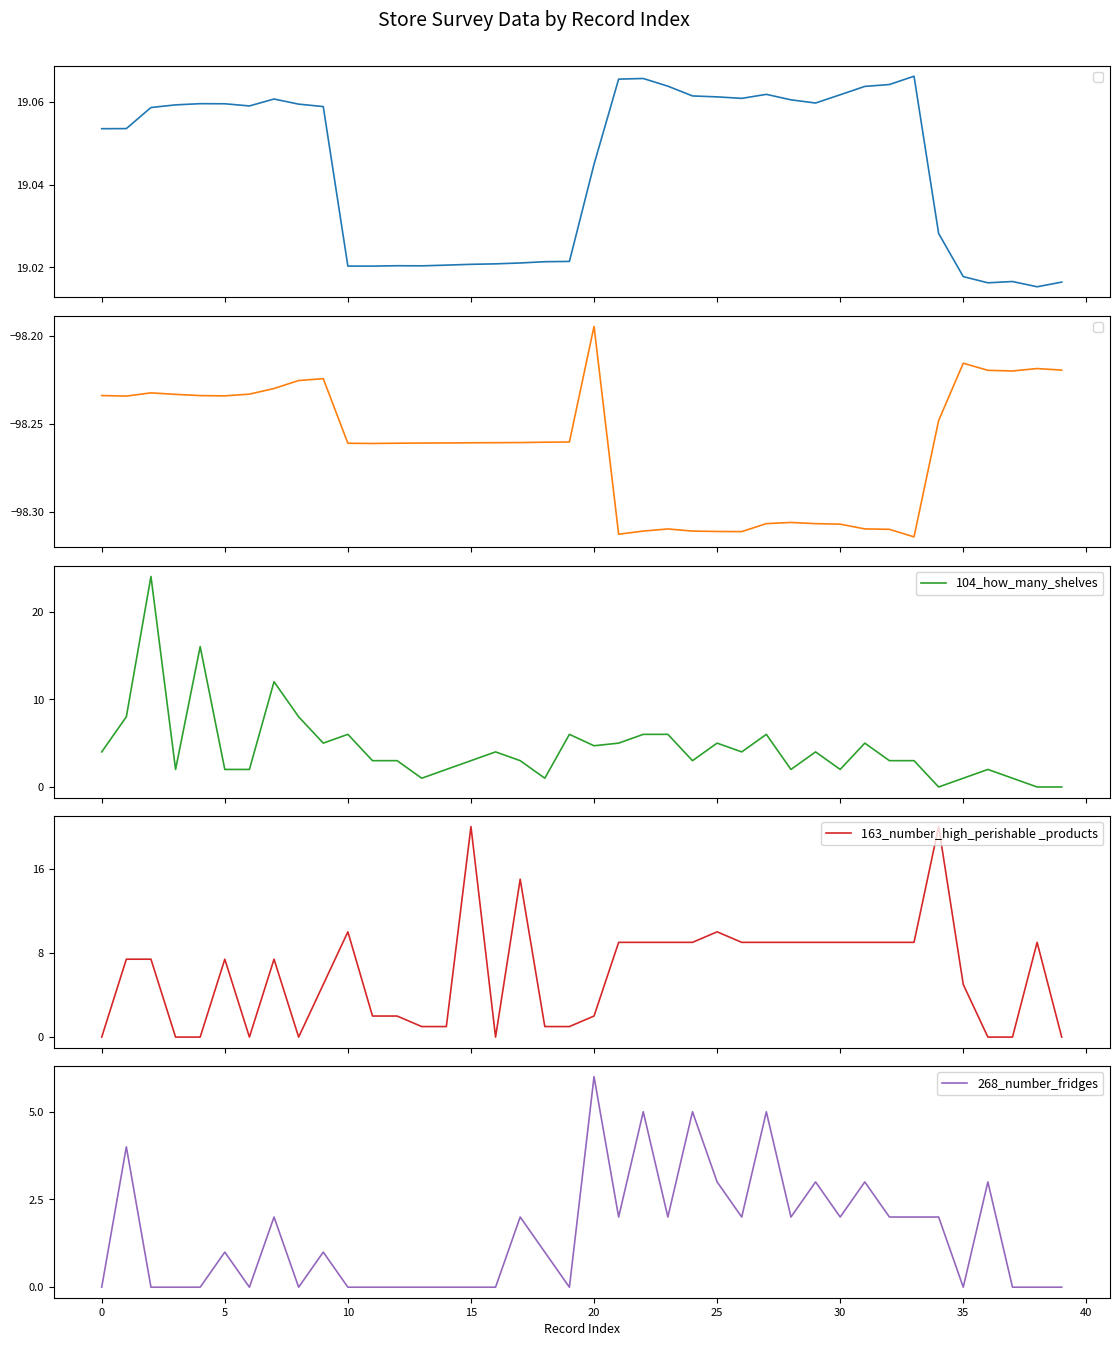

Which category has the highest value in the 268_number_fridges series?

20